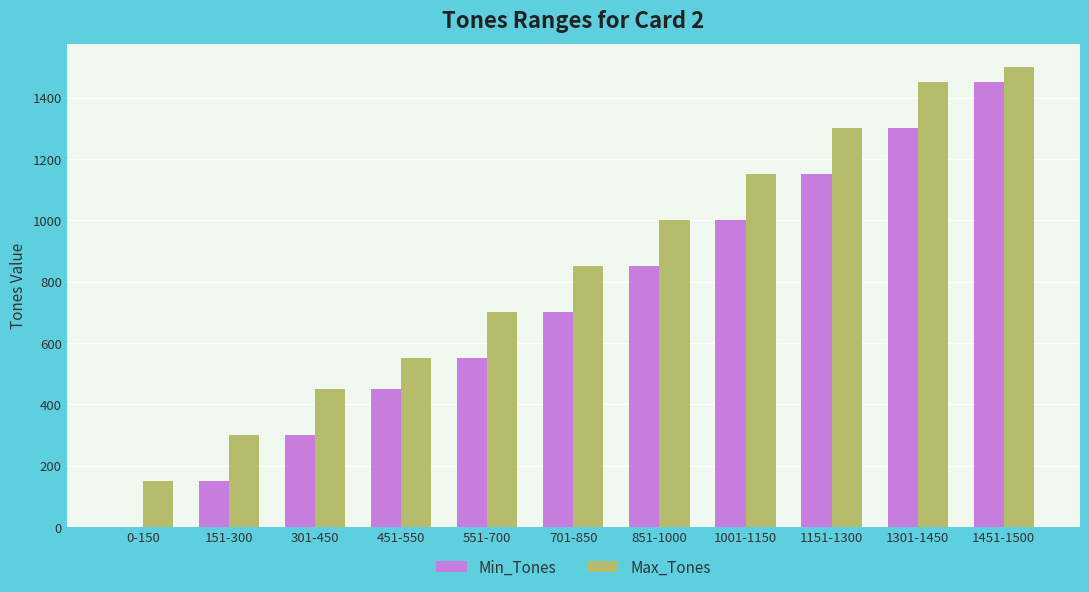

True or false: Max_Tones has a value of 1227 at 701-850.

False